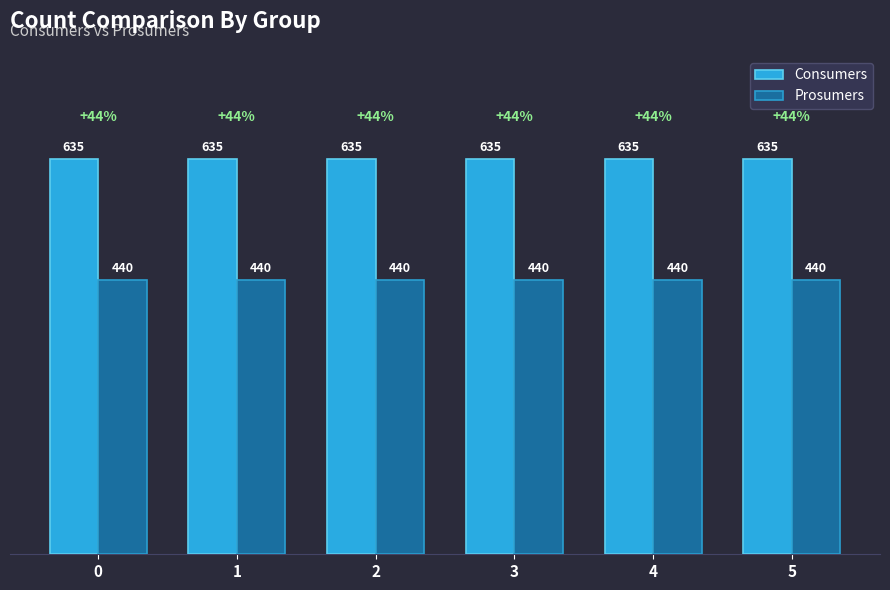

Does the chart contain any negative values?

No